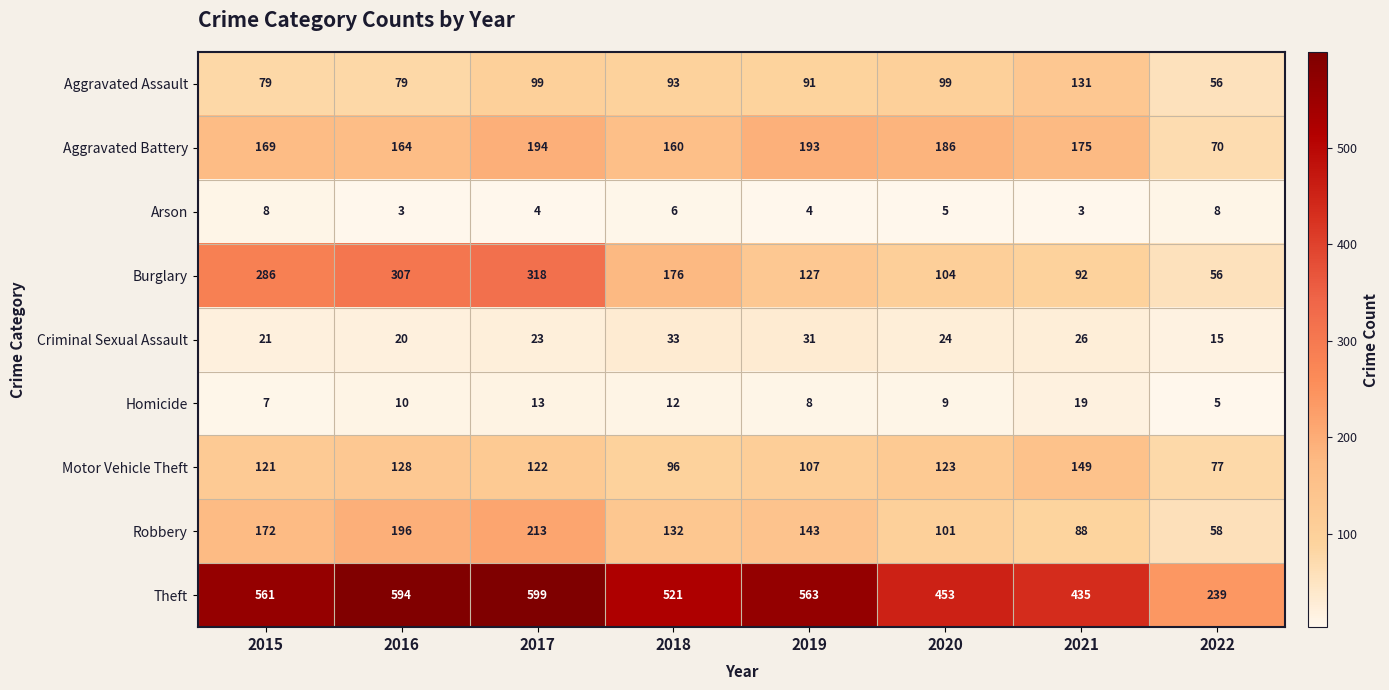

Count the number of categories in the chart.

8